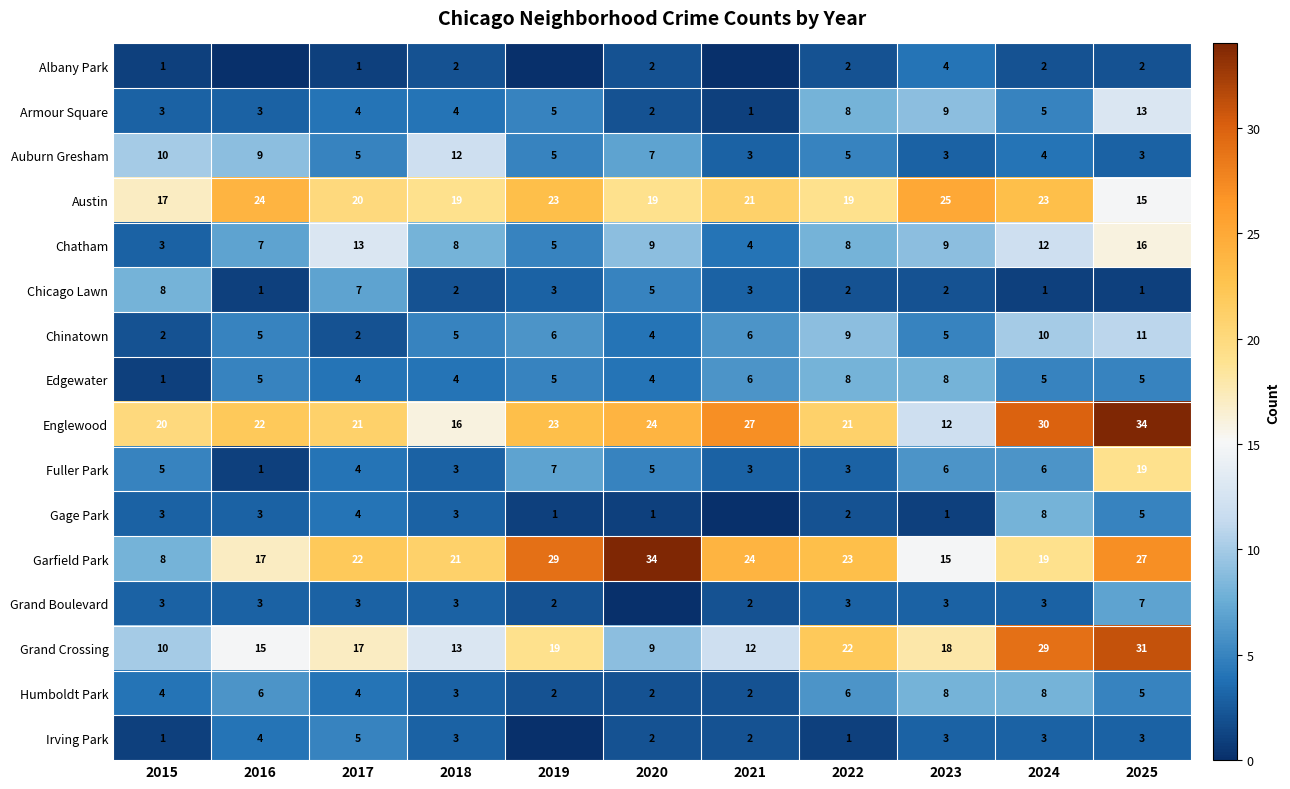

At which category does the chart reach its peak across all series?

2025